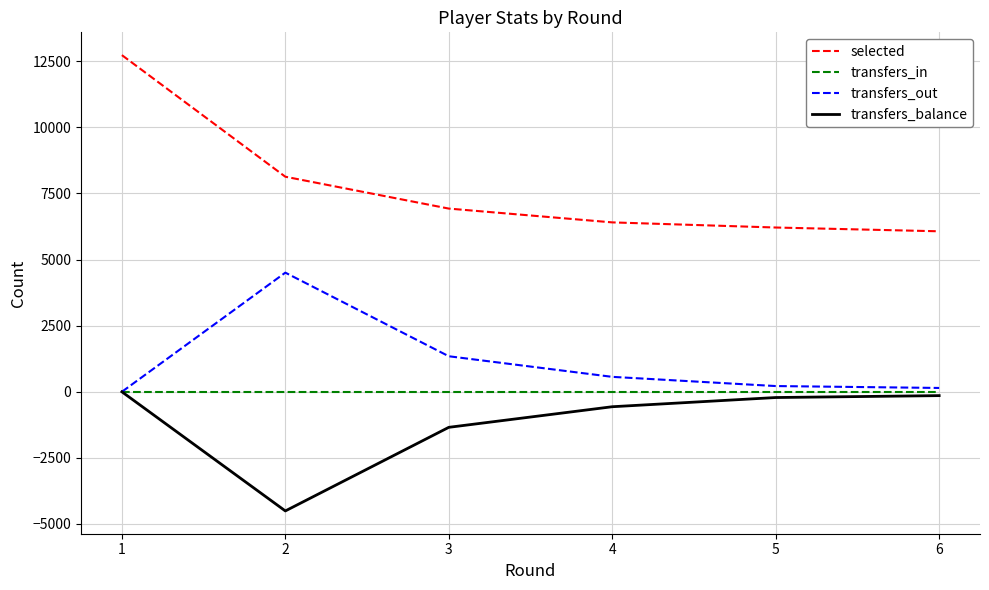

Does the chart display data point markers on the line(s)?

No